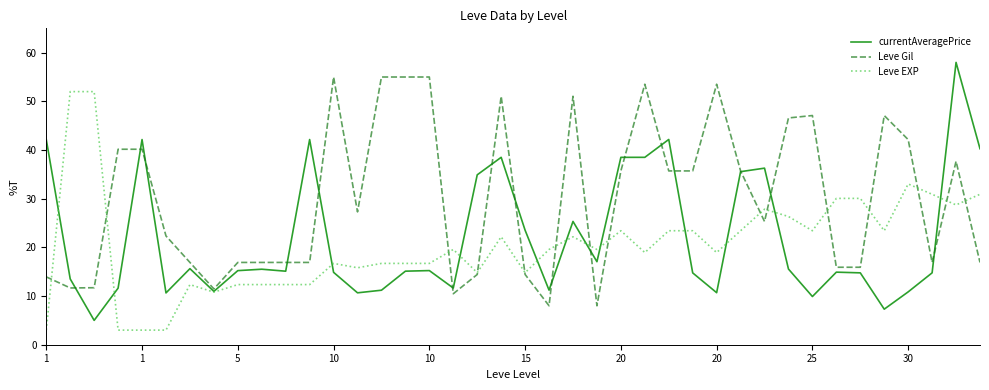

True or false: Leve Gil has more than 1 interior local peaks.

True